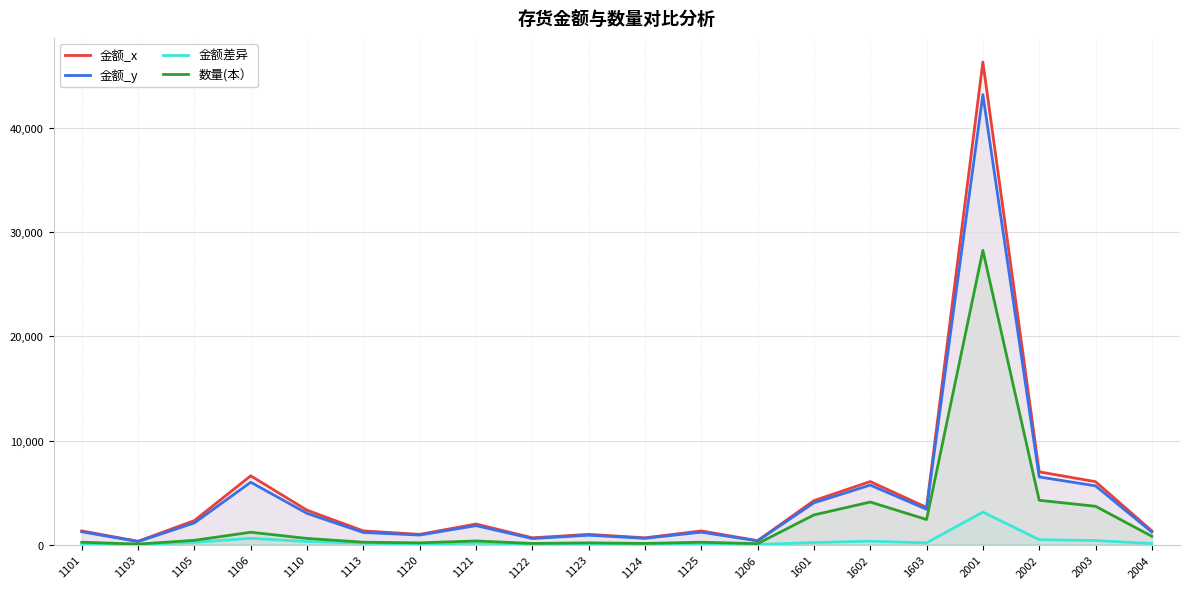

What is the total value across all series at 1110?

7224.0